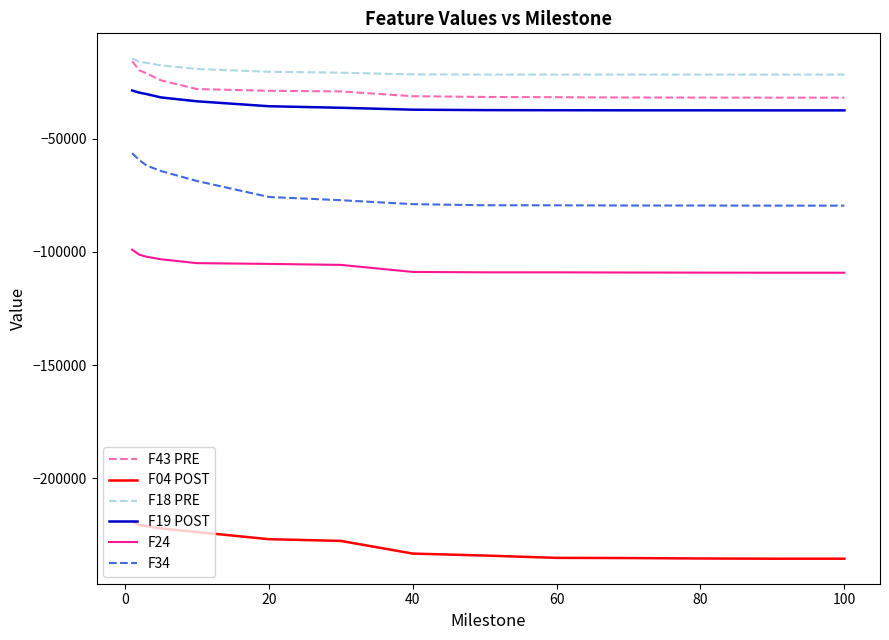

What is the minimum value shown in the chart?

-235412.0